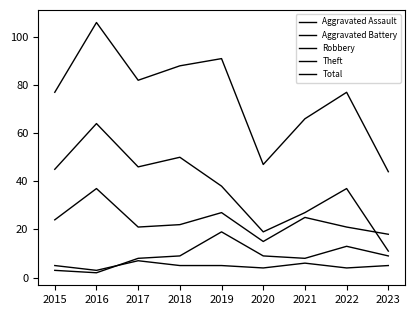

Reading left to right, extract all data points from this chart.

Aggravated Assault: 2015=5	2016=3	2017=7	2018=5	2019=5	2020=4	2021=6	2022=4	2023=5
Aggravated Battery: 2015=3	2016=2	2017=8	2018=9	2019=19	2020=9	2021=8	2022=13	2023=9
Robbery: 2015=24	2016=37	2017=21	2018=22	2019=27	2020=15	2021=25	2022=21	2023=18
Theft: 2015=45	2016=64	2017=46	2018=50	2019=38	2020=19	2021=27	2022=37	2023=11
Total: 2015=77	2016=106	2017=82	2018=88	2019=91	2020=47	2021=66	2022=77	2023=44